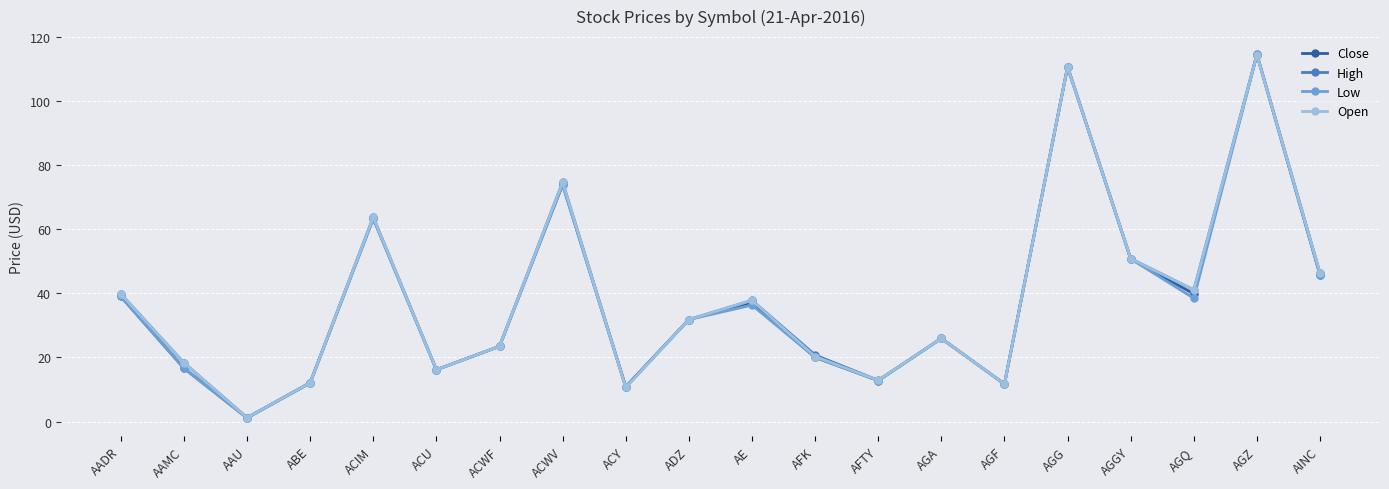

What are all the series names shown in the legend?

Close, High, Low, Open